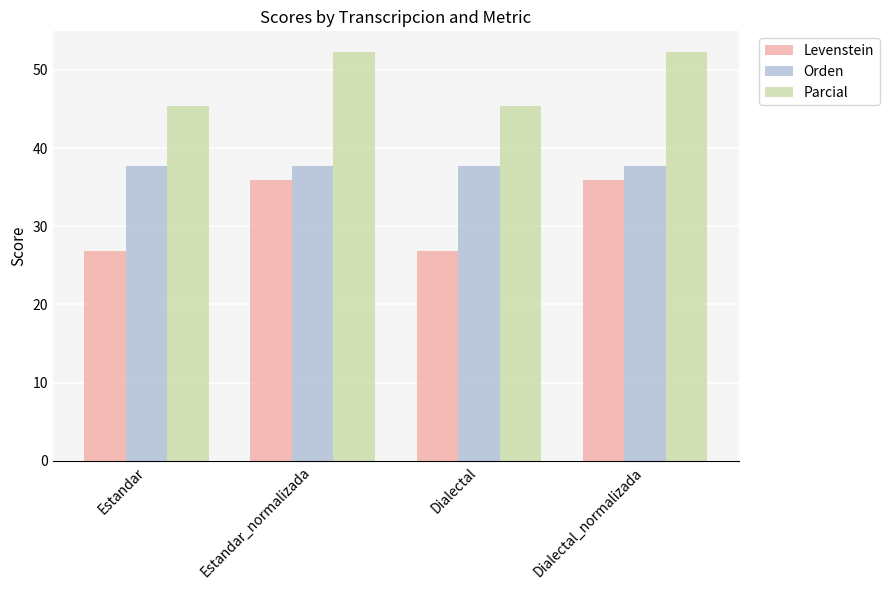

How many values in the Levenstein series exceed 35?

2